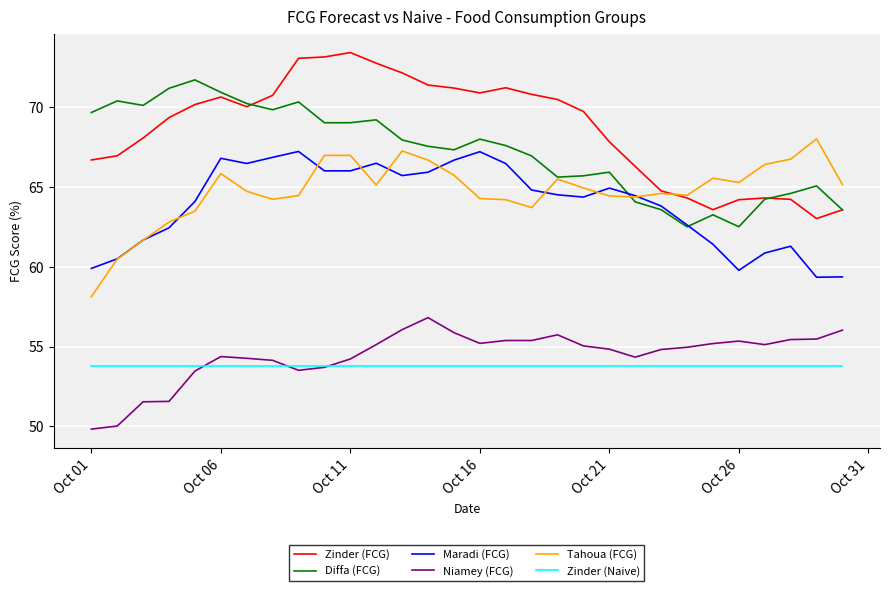

What is the maximum value for Zinder (Naive)?

53.8